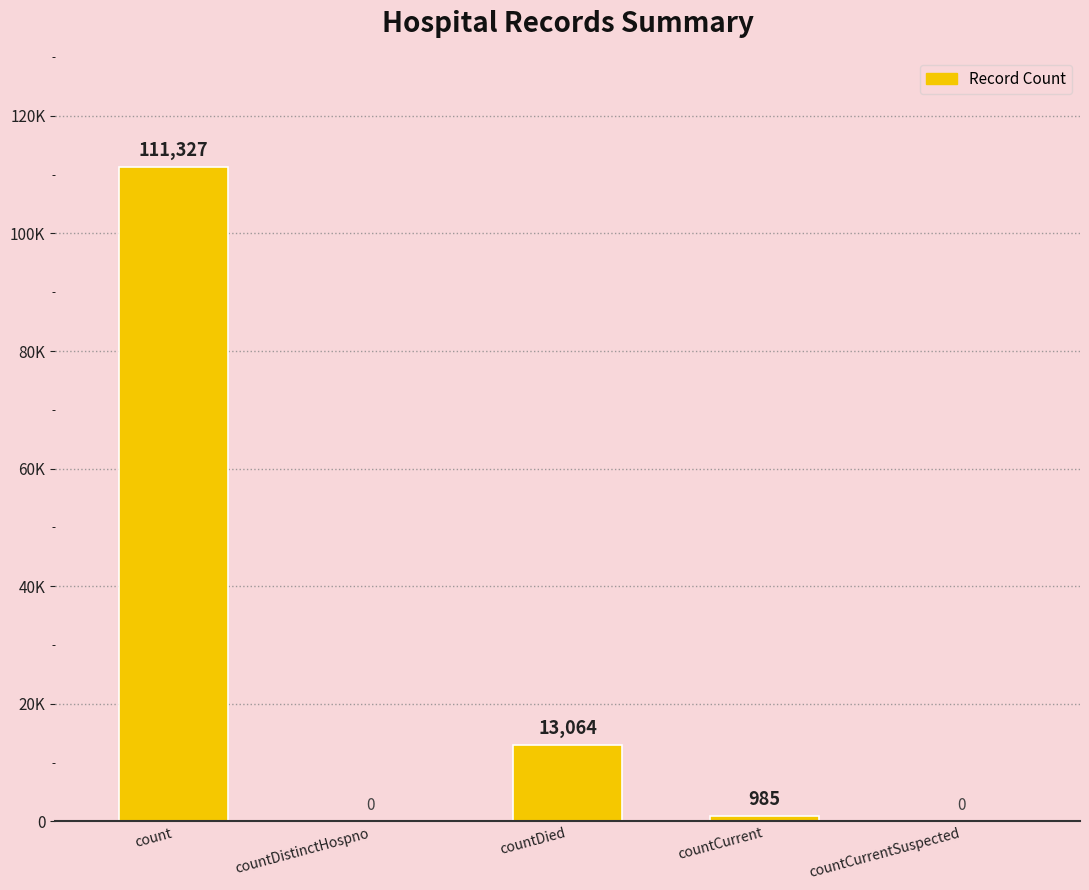

Rank the categories by value from highest to lowest.

count, countDied, countCurrent, countDistinctHospno, countCurrentSuspected